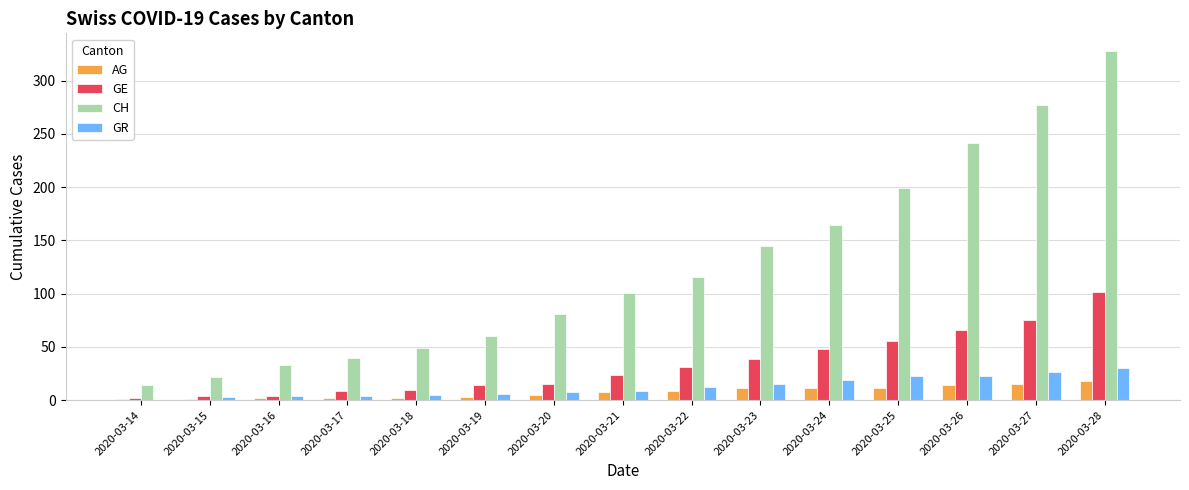

What are all the series names shown in the legend?

AG, GE, CH, GR